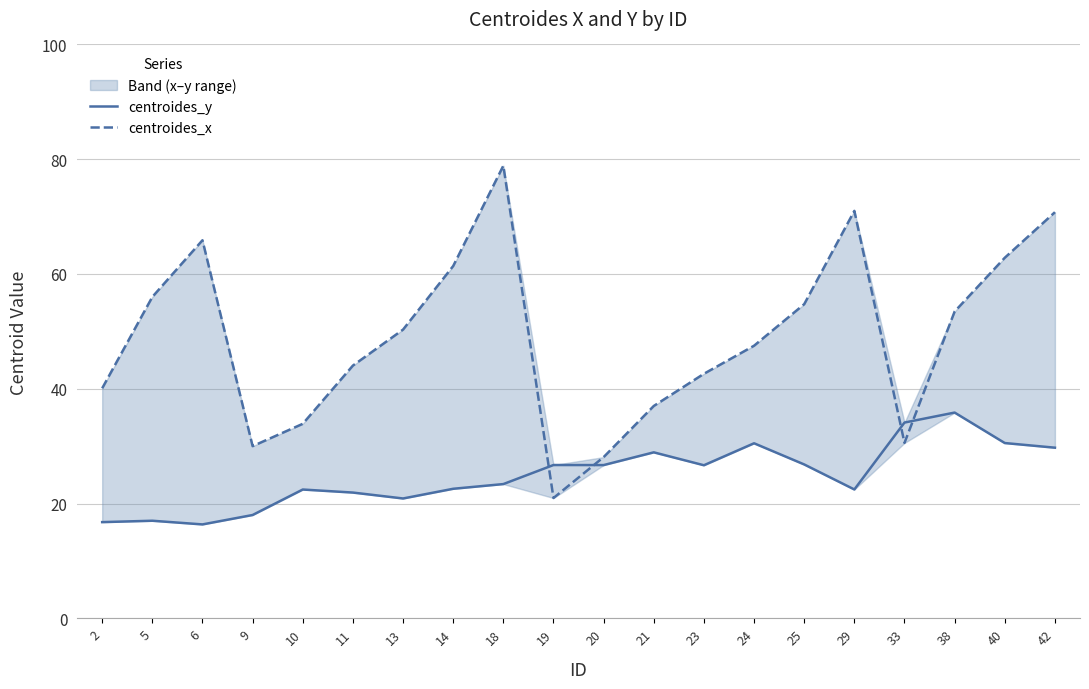

Where do centroides_y and centroides_x first cross each other?

18 and 19